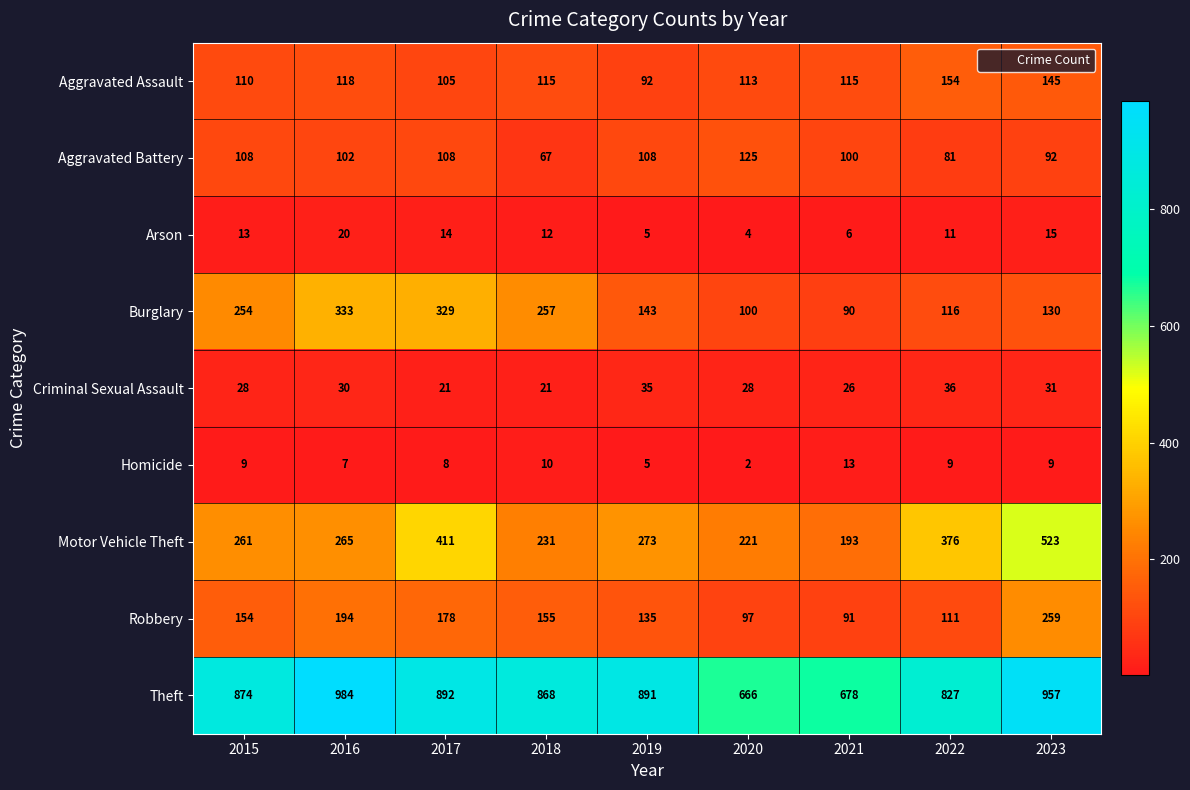

At 2020, list the series in order from largest to smallest.

Theft, Motor Vehicle Theft, Aggravated Battery, Aggravated Assault, Burglary, Robbery, Criminal Sexual Assault, Arson, Homicide